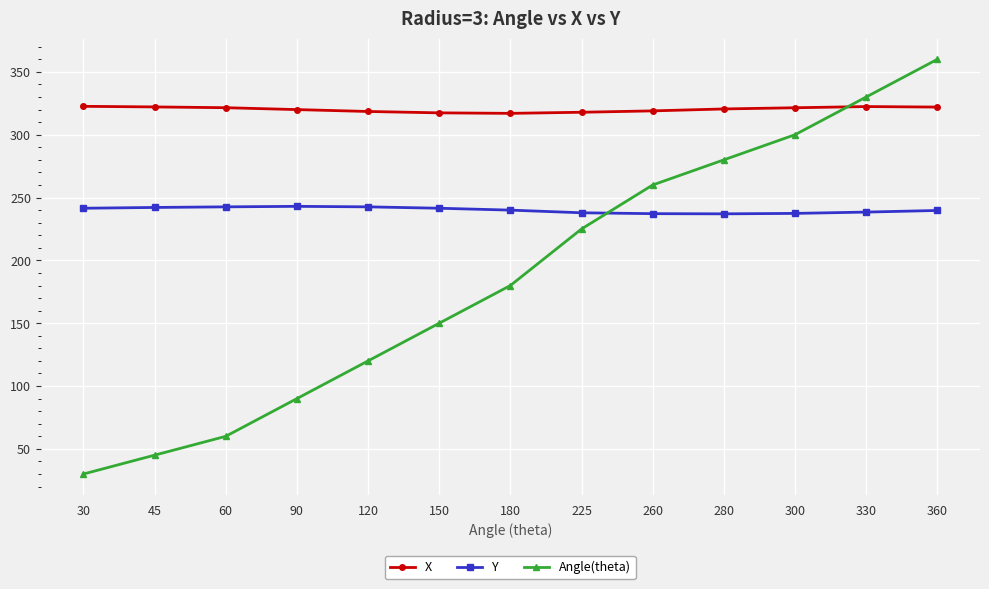

True or false: Angle(theta) has more than 2 interior local peaks.

False